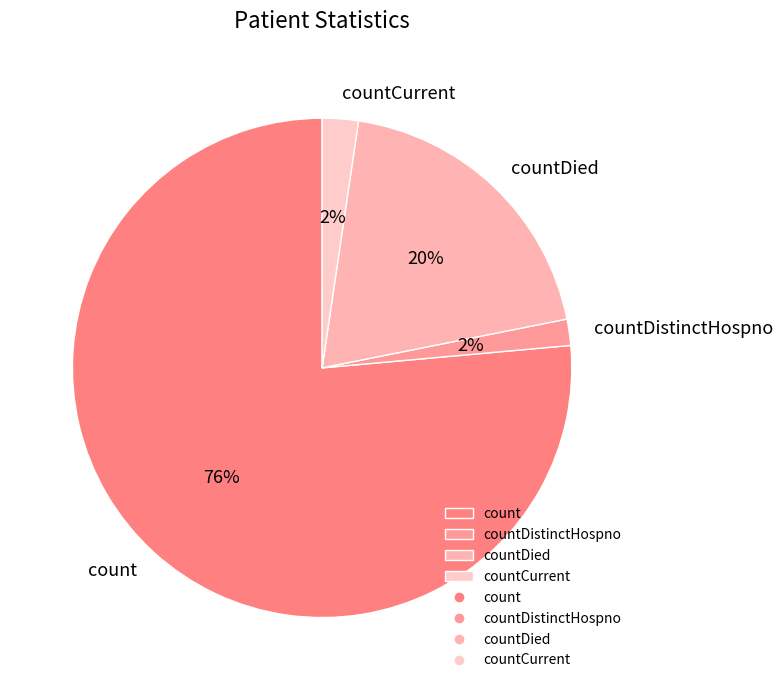

True or false: countCurrent accounts for 9% of the total.

False